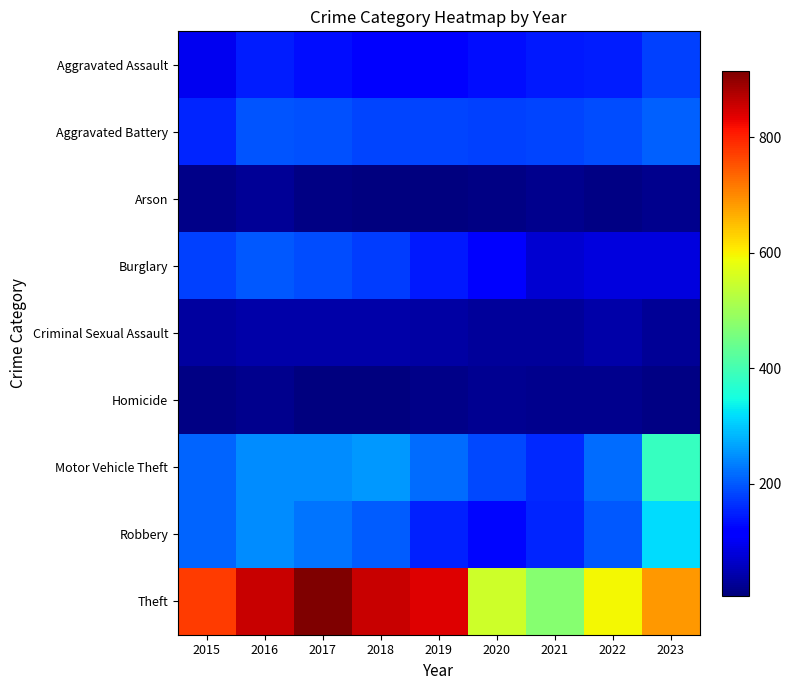

Which series has the widest spread of values?

Theft